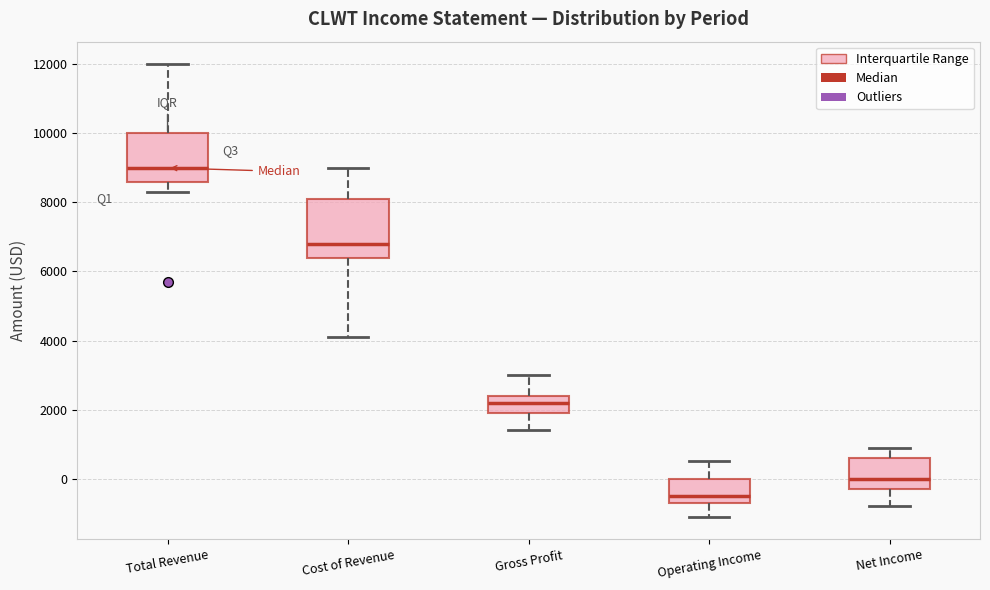

Comparing the boxes themselves (not the whiskers), which one is the tallest?

Cost of Revenue